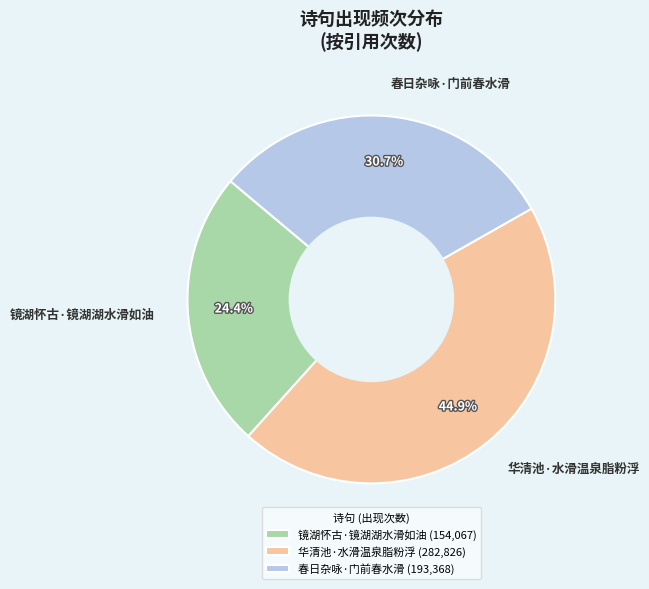

What percentage do 春日杂咏·门前春水滑 and 镜湖怀古·镜湖湖水滑如油 together represent?

55.1%